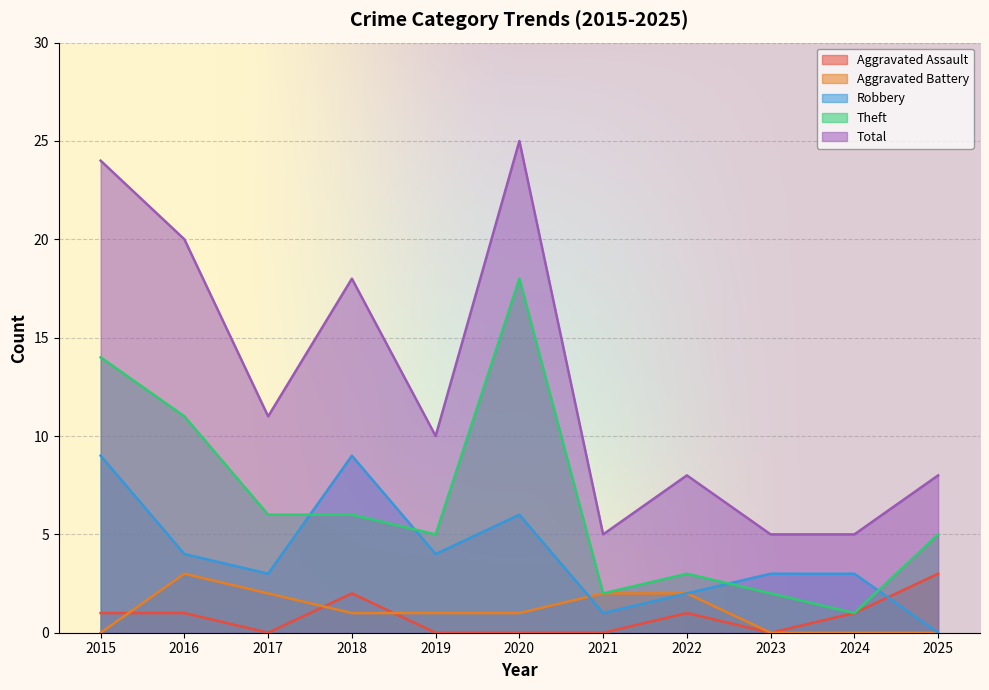

At 2021, list the series in order from smallest to largest.

Aggravated Assault, Robbery, Aggravated Battery, Theft, Total